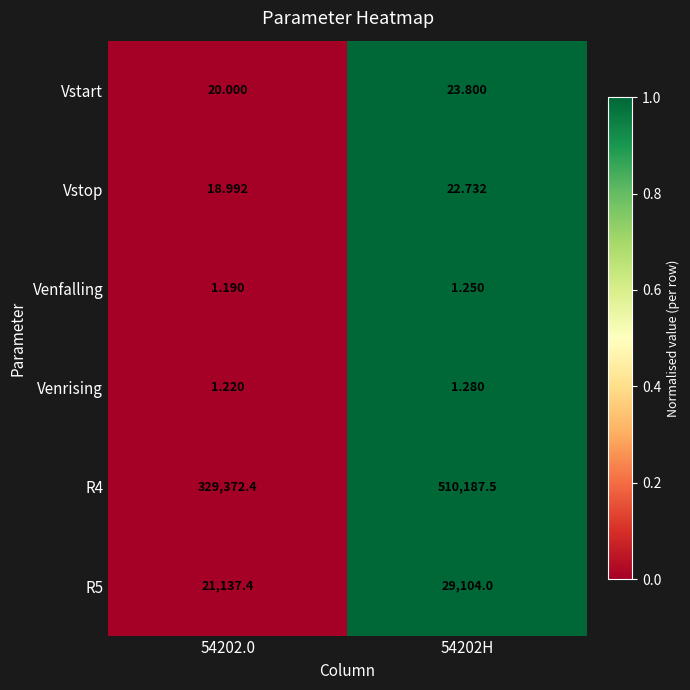

At which category is the sum across all series the highest?

54202H